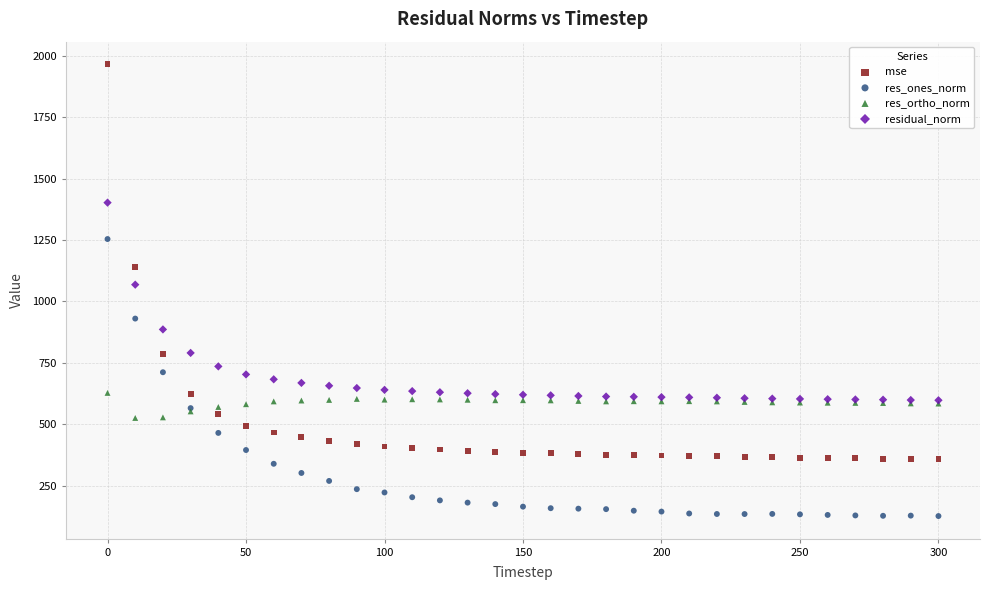

Which series contains the highest Y value?

mse